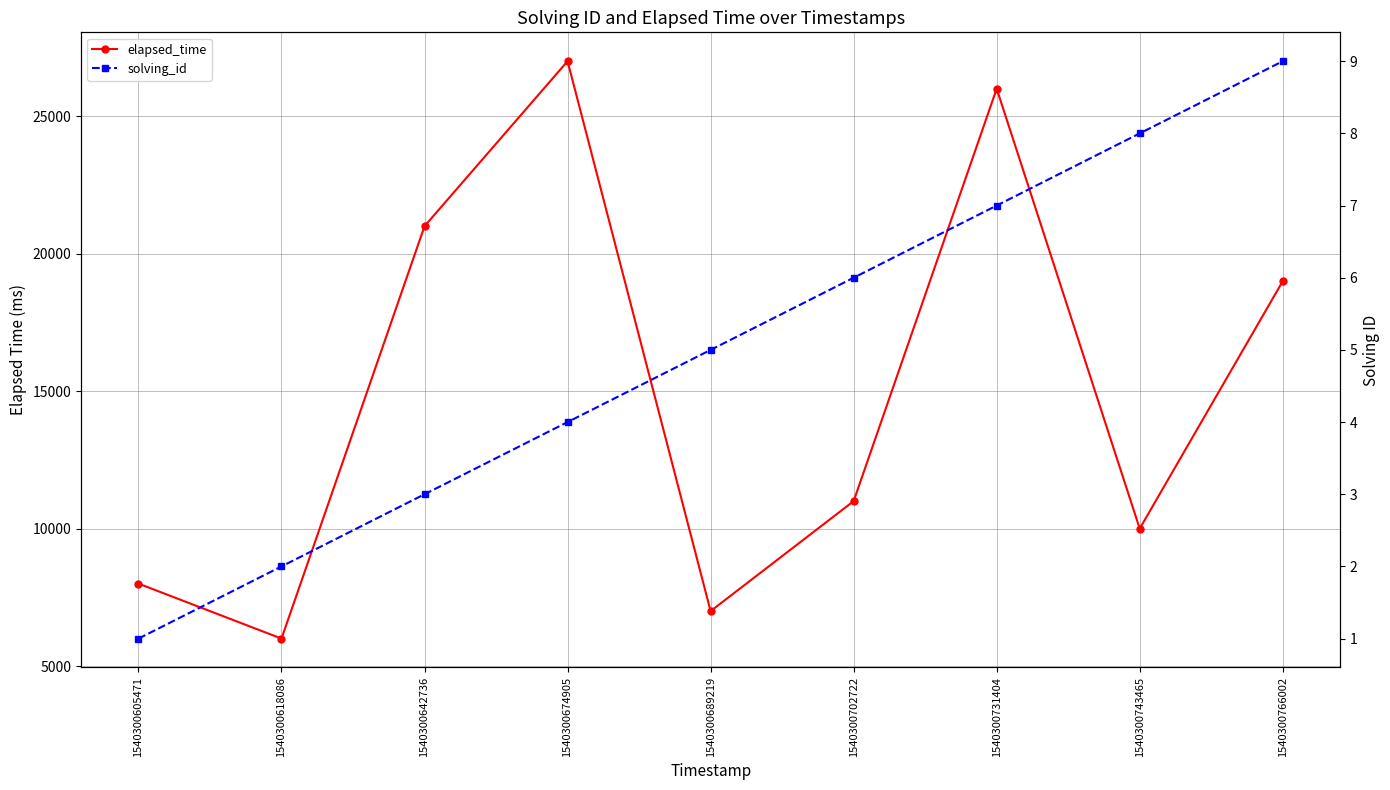

Which series has the largest total across all categories?

elapsed_time